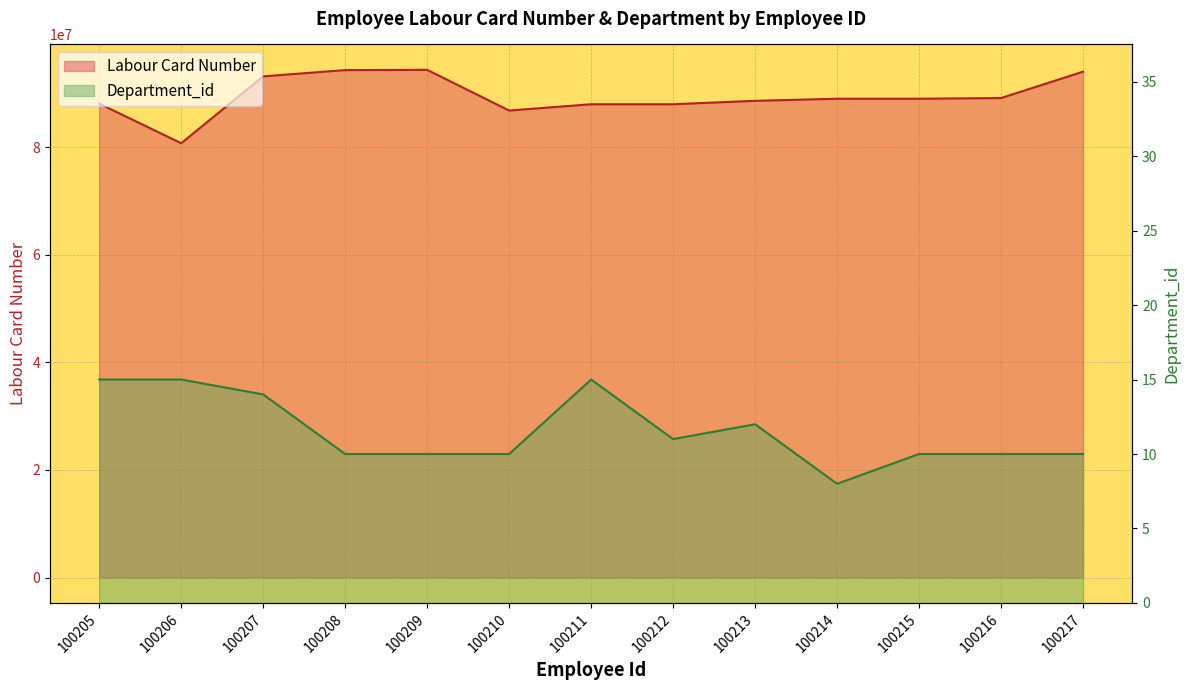

In Labour Card Number, how many points are lower than both neighbors (excluding endpoints)?

4